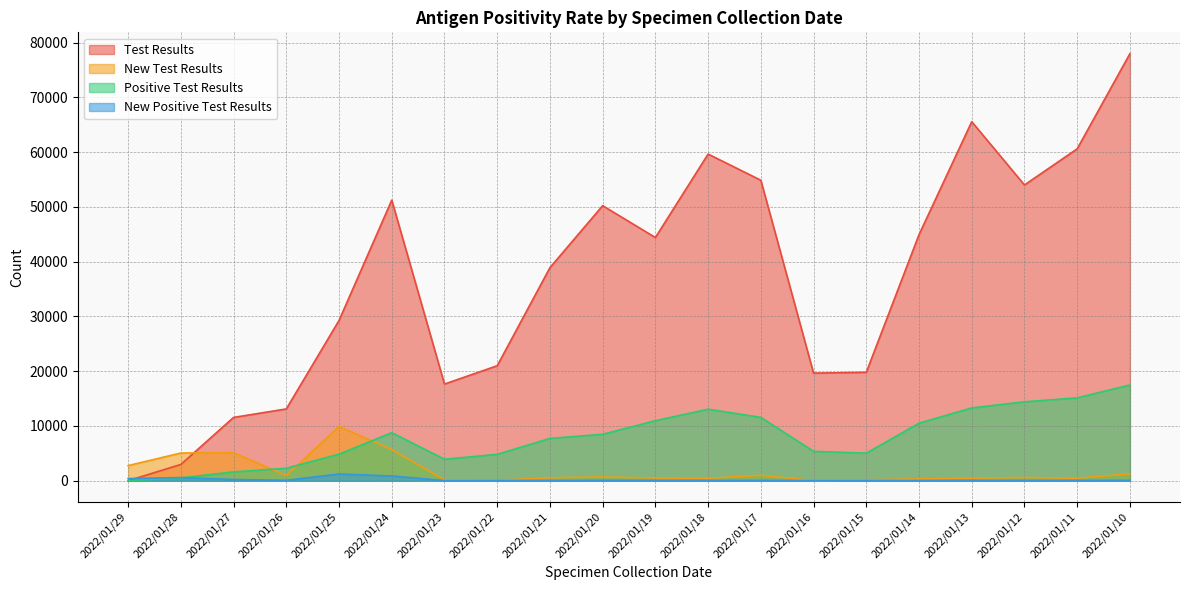

Rank the categories by New Test Results value from lowest to highest.

2022/01/16, 2022/01/22, 2022/01/15, 2022/01/23, 2022/01/14, 2022/01/18, 2022/01/11, 2022/01/13, 2022/01/19, 2022/01/21, 2022/01/12, 2022/01/20, 2022/01/26, 2022/01/17, 2022/01/10, 2022/01/29, 2022/01/28, 2022/01/27, 2022/01/24, 2022/01/25